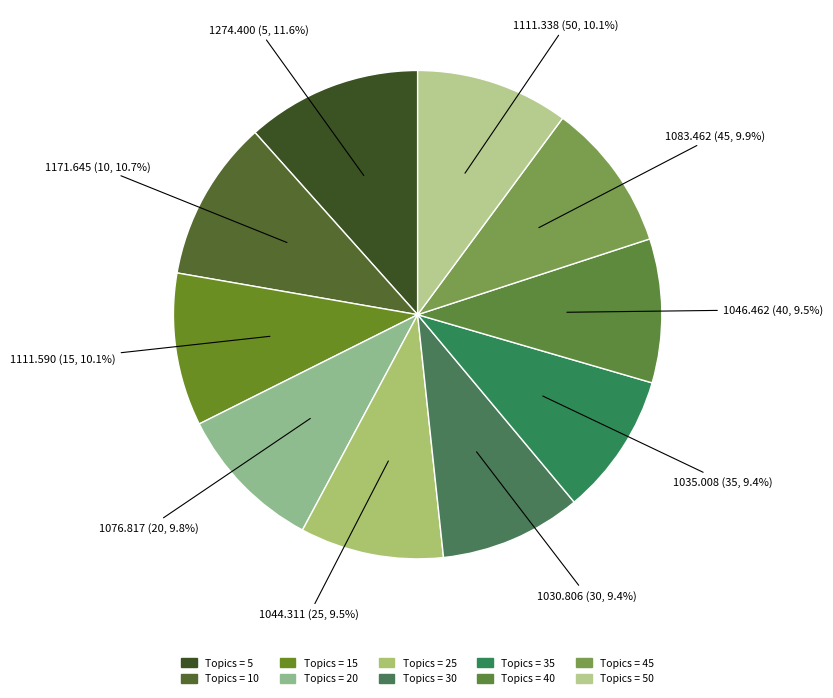

Rank the categories by value from highest to lowest.

5, 10, 15, 50, 45, 20, 40, 25, 35, 30